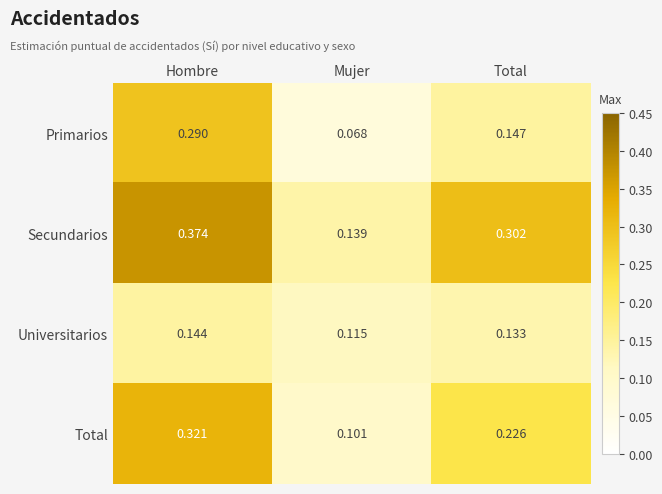

List the series in order of their overall mean, lowest first.

Universitarios, Primarios, Total, Secundarios